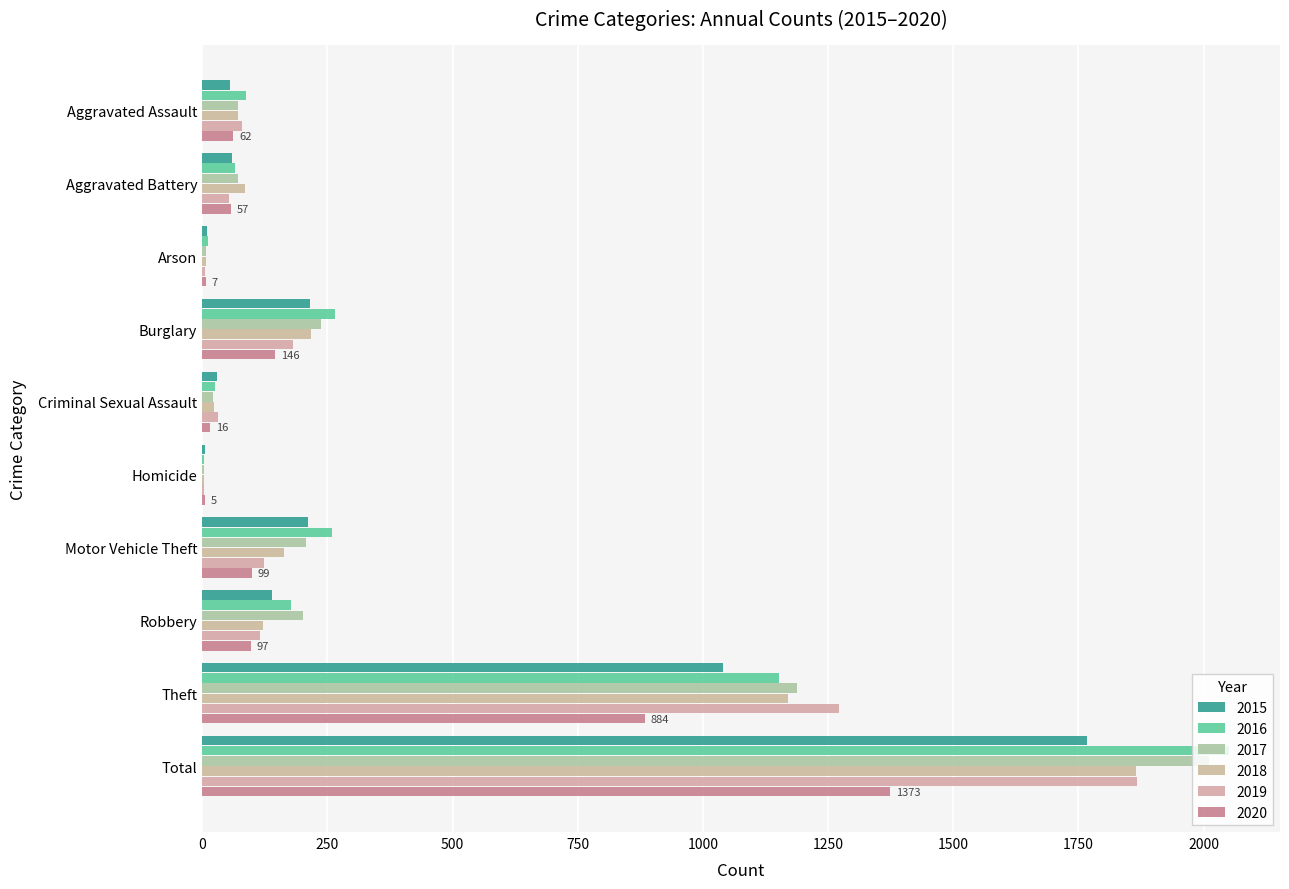

How many categories are shown in the chart?

10